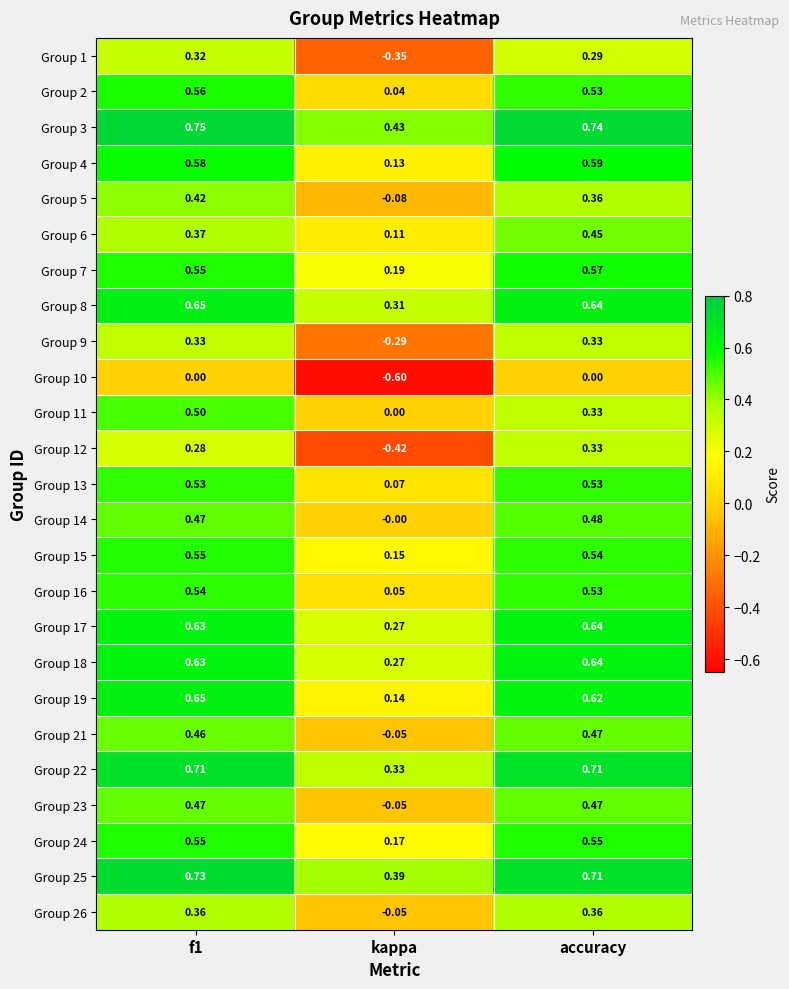

Which series changed the most between f1 and kappa?

Group 12